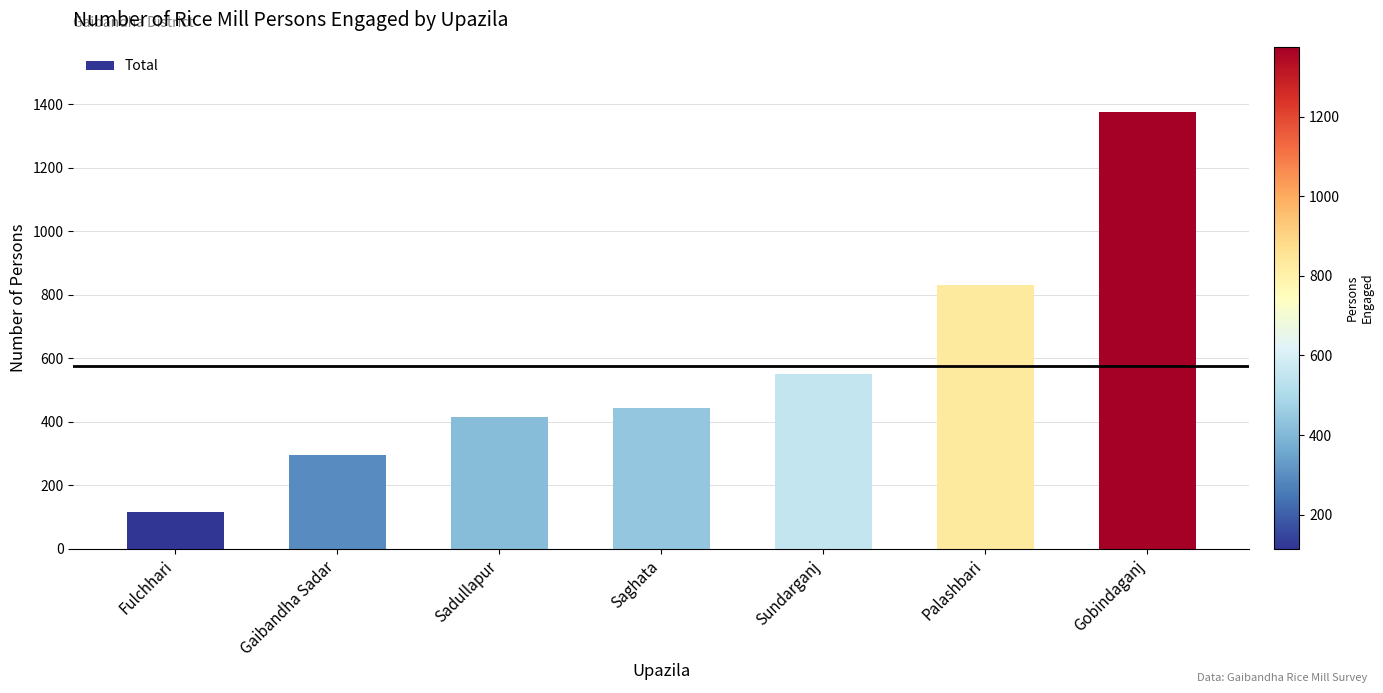

List the labels in order of value, smallest first.

Fulchhari, Gaibandha Sadar, Sadullapur, Saghata, Sundarganj, Palashbari, Gobindaganj